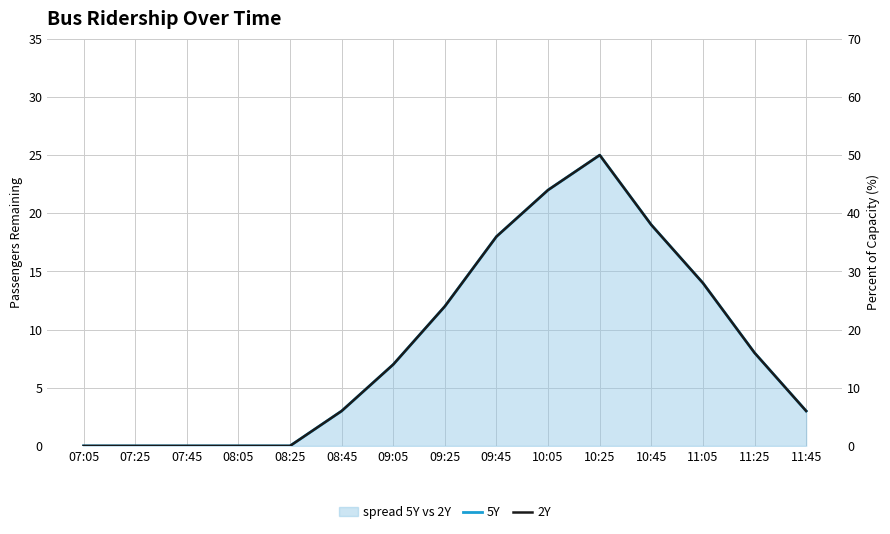

Reading right to left, extract all data points from this chart.

5Y: 11:45=3	11:25=8	11:05=14	10:45=19	10:25=25	10:05=22	09:45=18	09:25=12	09:05=7	08:45=3	08:25=0	08:05=0	07:45=0	07:25=0	07:05=0
2Y: 11:45=6	11:25=16	11:05=28	10:45=38	10:25=50	10:05=44	09:45=36	09:25=24	09:05=14	08:45=6	08:25=0	08:05=0	07:45=0	07:25=0	07:05=0